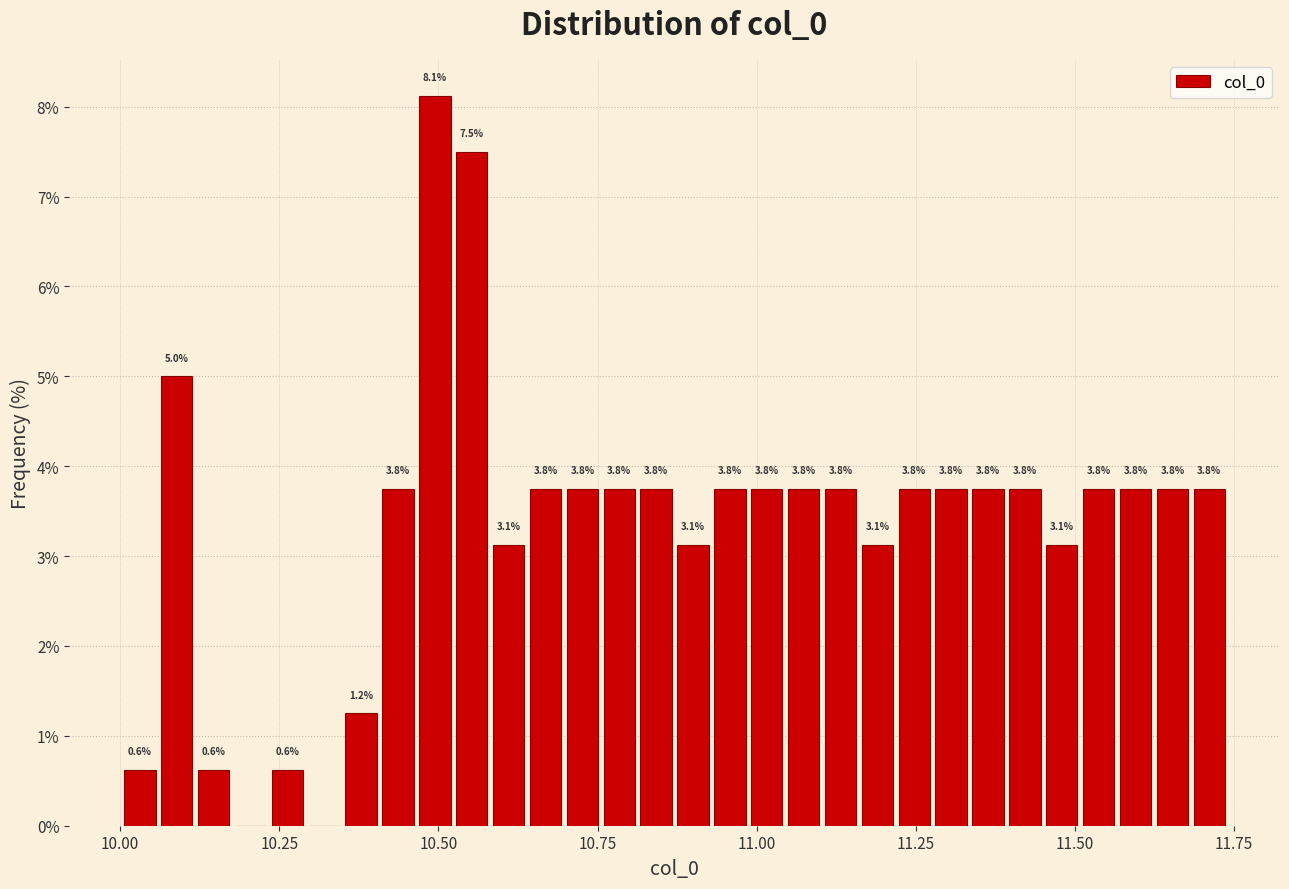

Around what value on the x-axis is the tallest bar? Give the approximate position of its centre, as read against the axis.

10.50